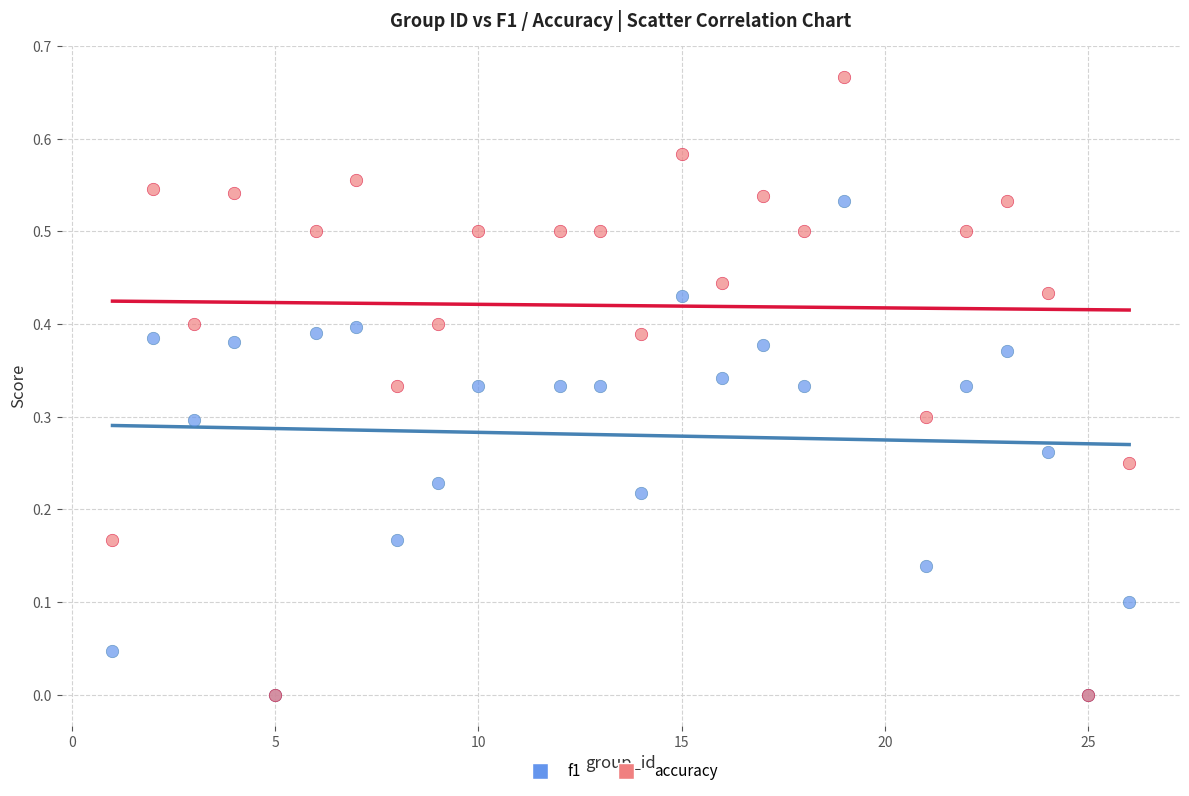

Which series has the widest spread of Y values?

accuracy